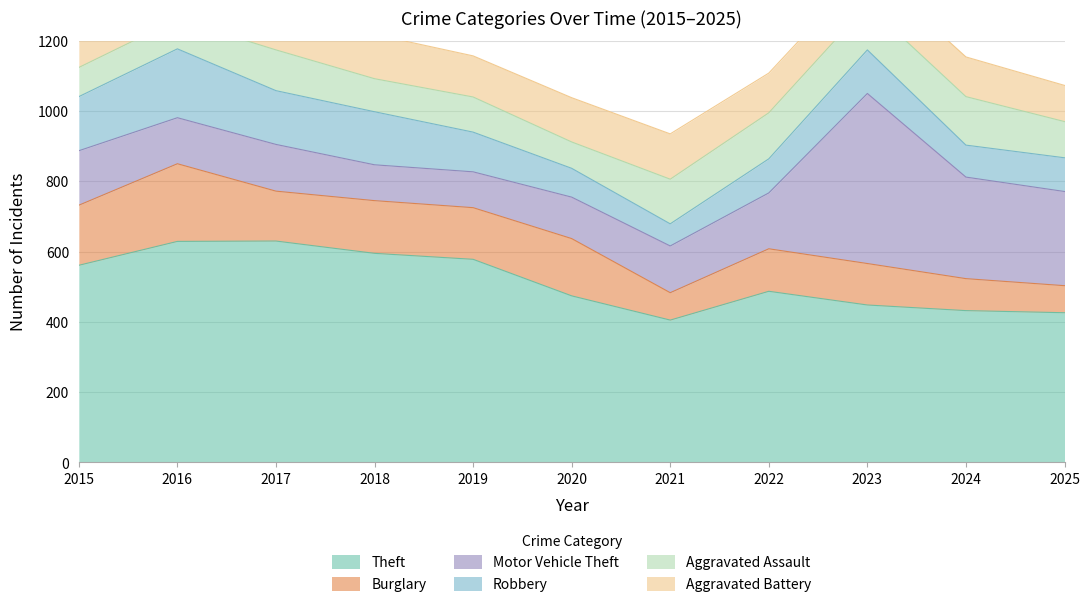

How many intersections are there between Aggravated Battery and Aggravated Assault?

1